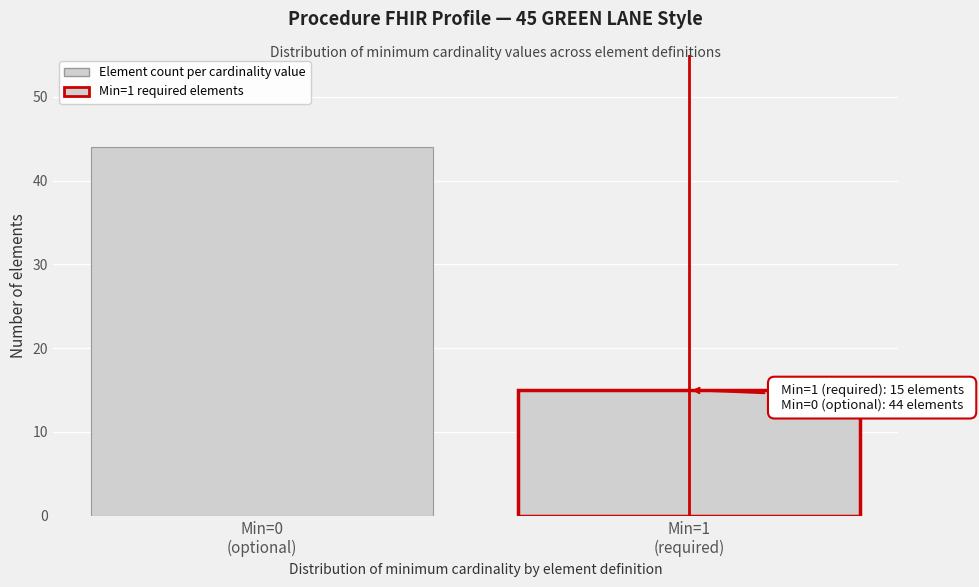

Reading right to left, list all the values displayed in this chart.

15	44